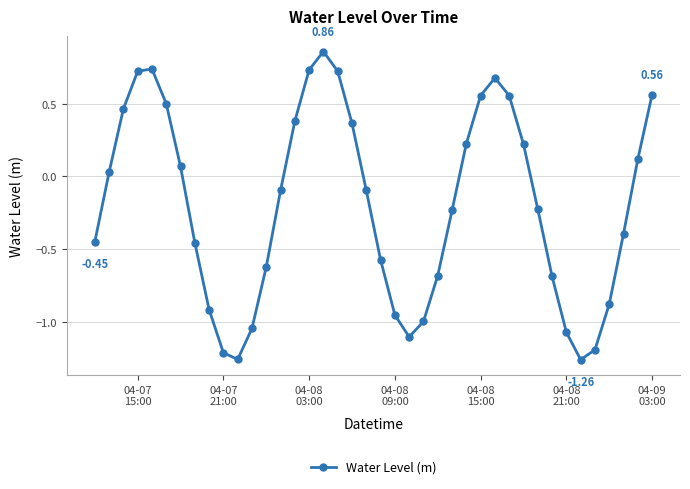

How many points are higher than both their immediate neighbors (excluding endpoints)?

3